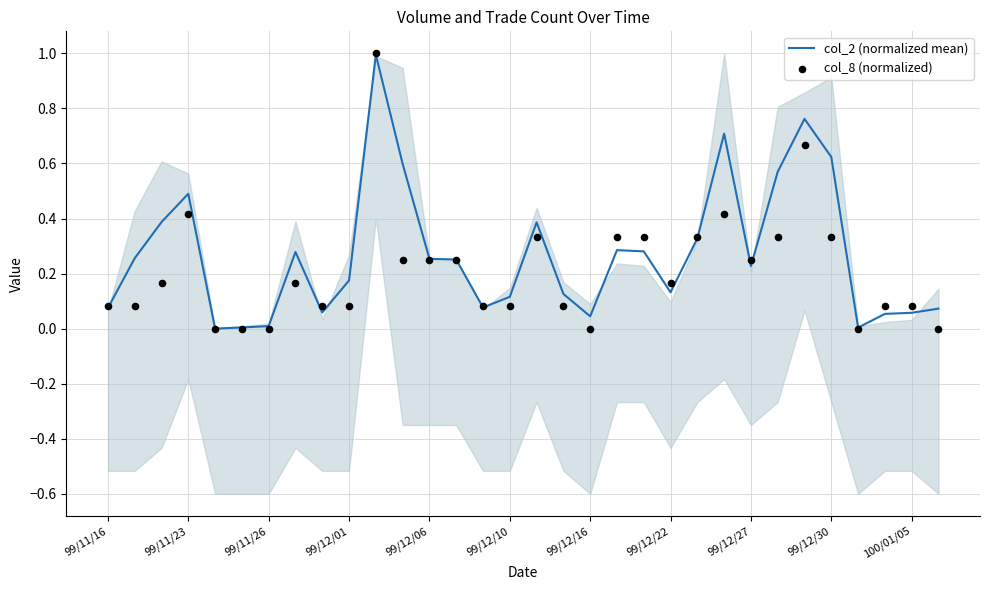

Which series reaches the minimum Y coordinate?

col_2 (normalized mean)